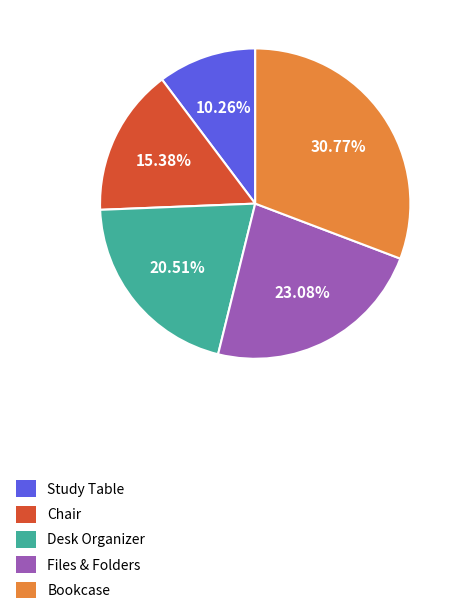

True or false: Study Table accounts for 4% of the total.

False